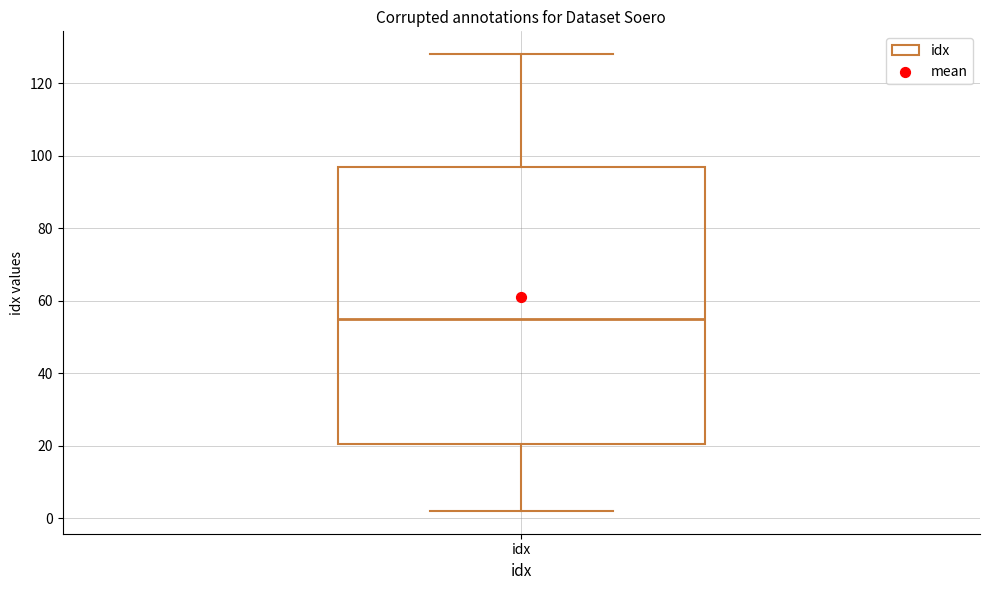

Transcribe this box plot: give where the median line is, the range the box spans, and where the two whiskers end, as read against the y-axis. The values are not printed on the chart, so give them approximately, as read against the axis.

median 56, box 20 to 96, whiskers 2 to 128